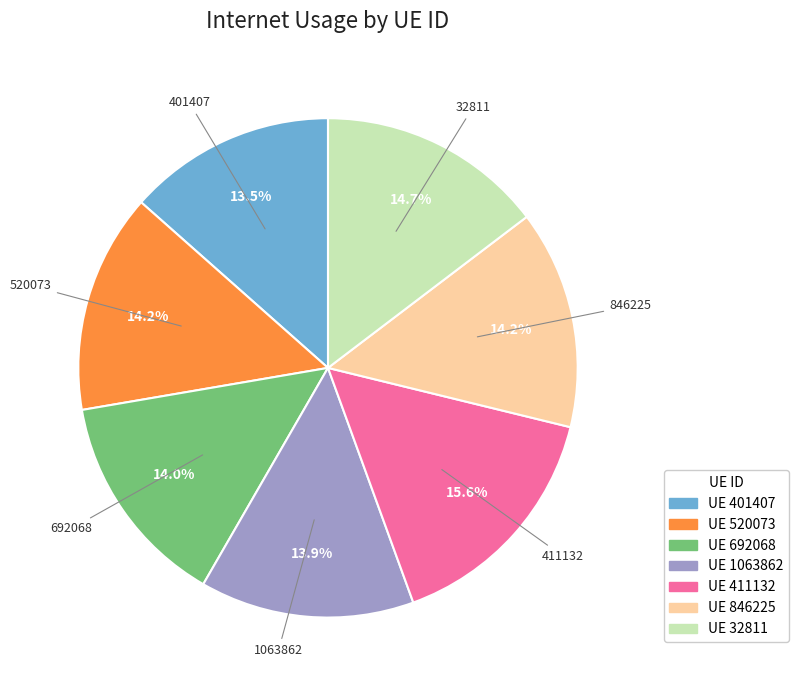

Does any single category account for the majority?

No